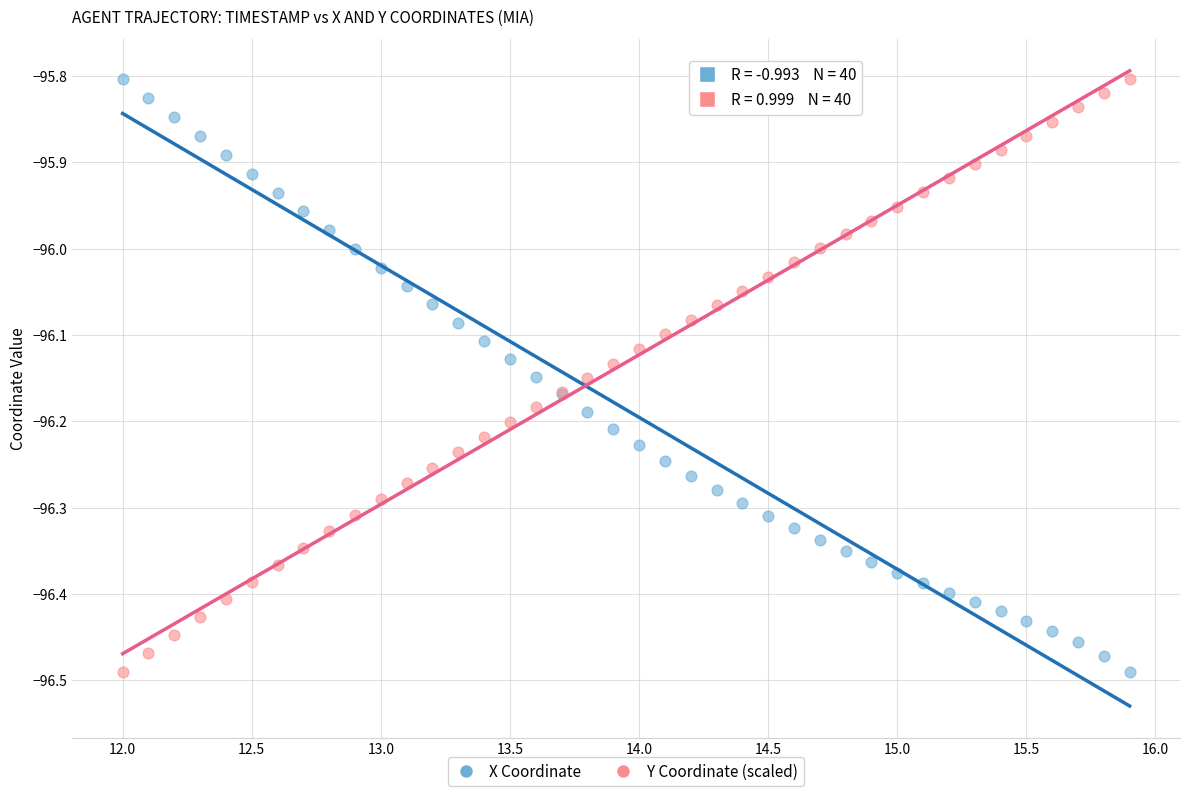

What are all the series names shown in the legend?

X Coordinate, Y Coordinate (scaled)